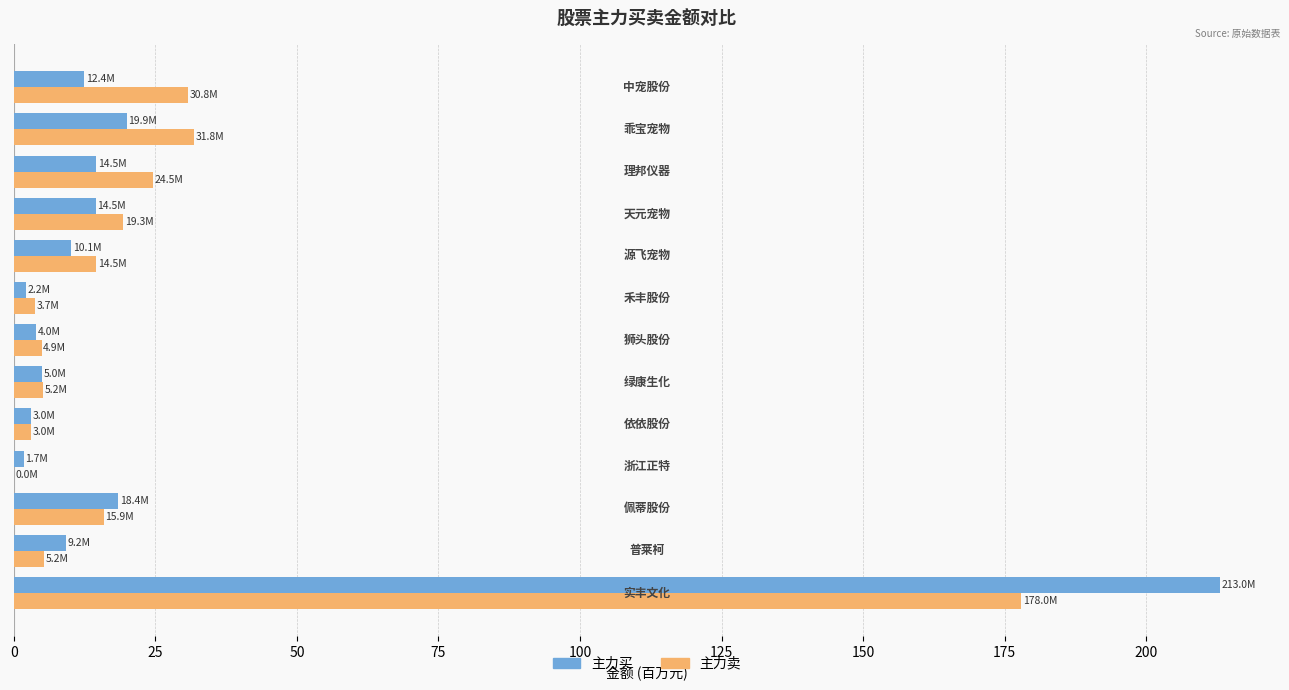

What is the sum of all 主力卖 values?

336.8